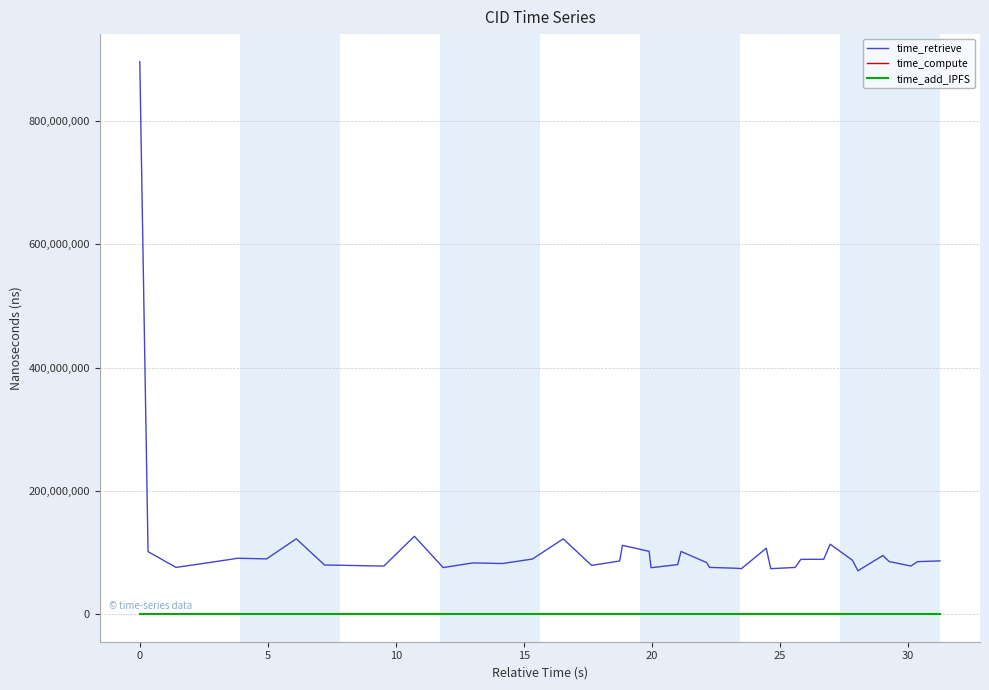

Is this an area chart (filled region under the line)?

No